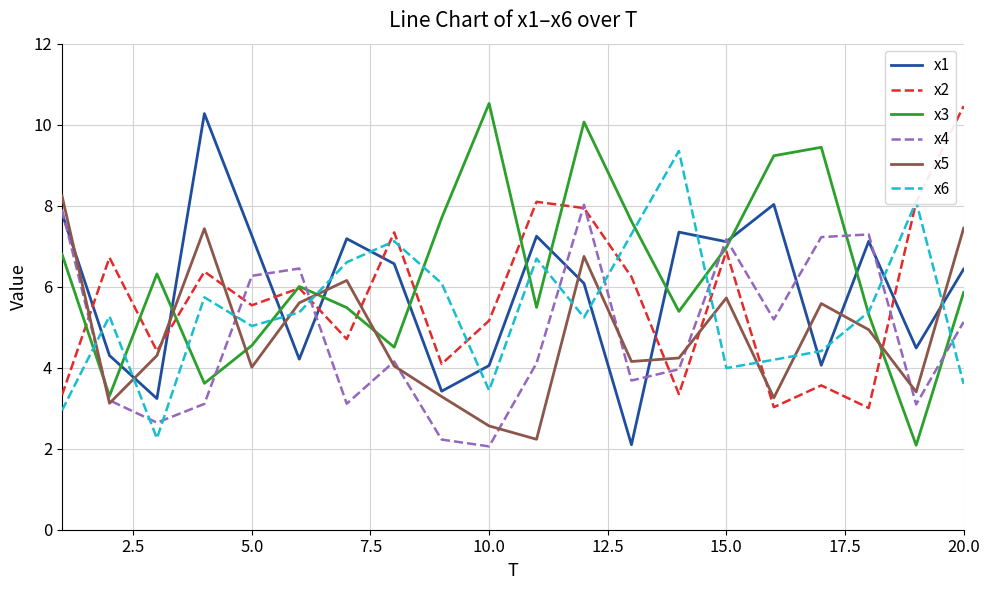

What is the maximum value shown in the chart?

10.5